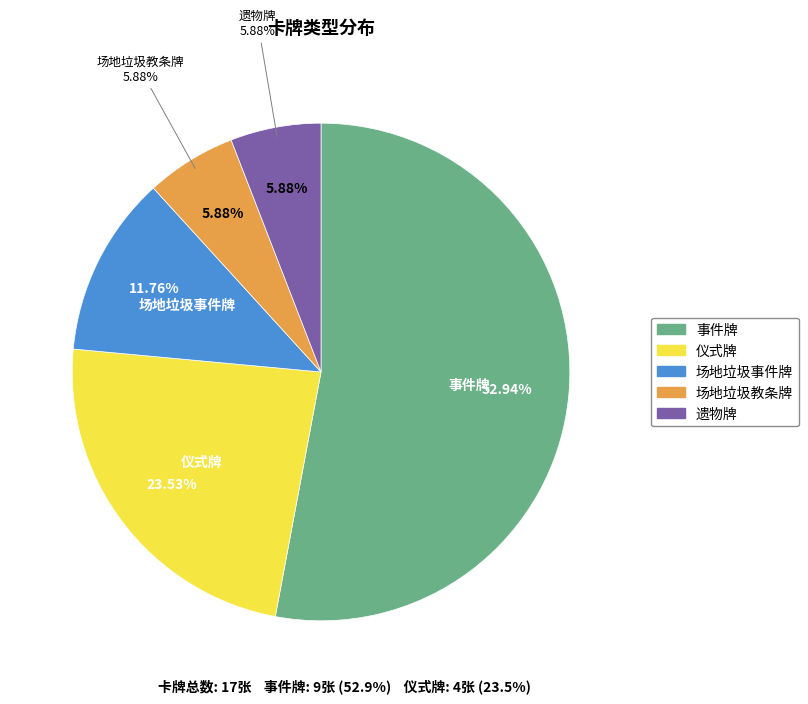

True or false: 场地垃圾事件牌 accounts for 1% of the total.

False